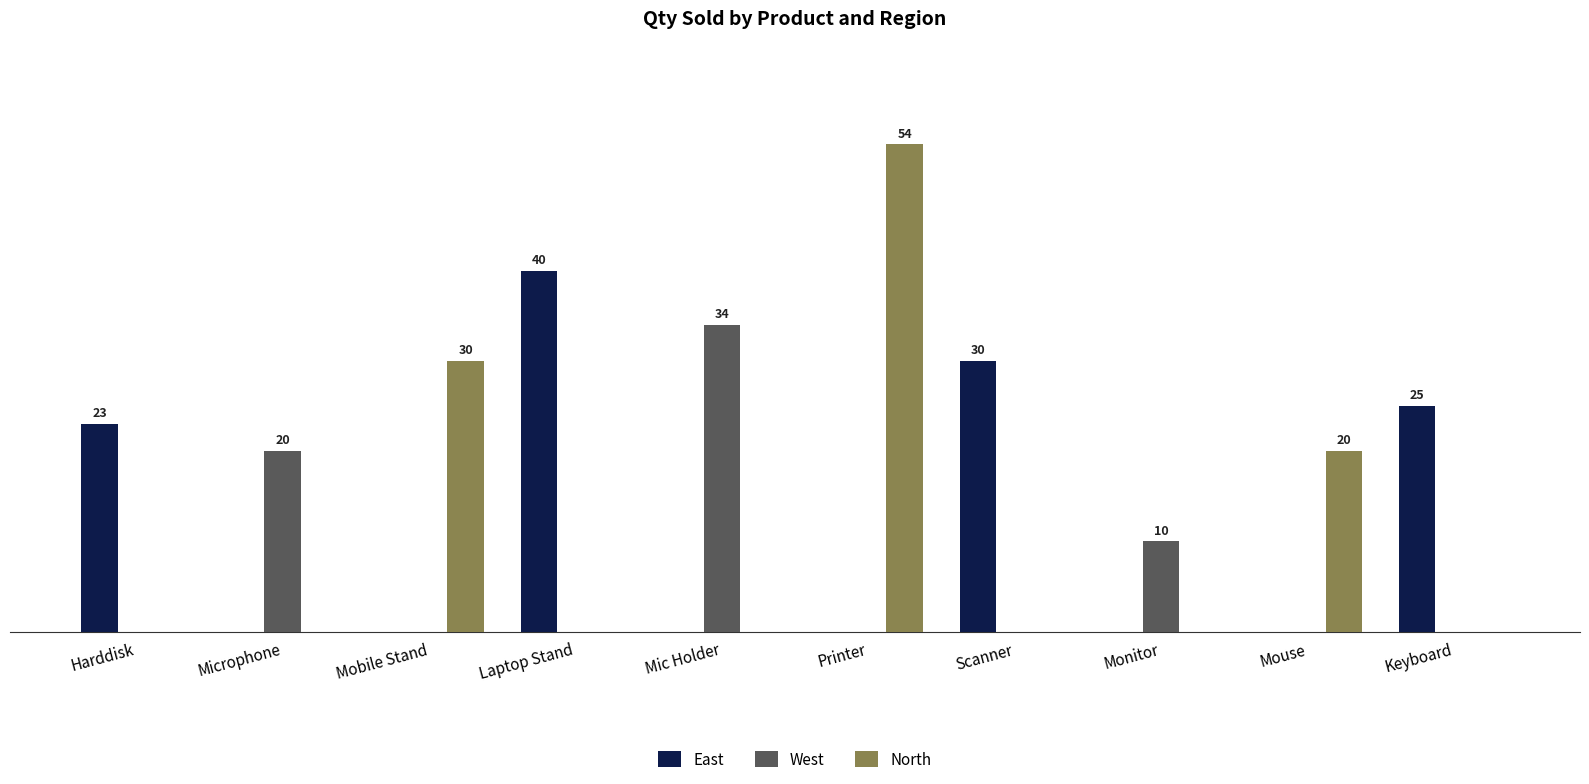

Rank the series by their average value, from lowest to highest.

West, North, East